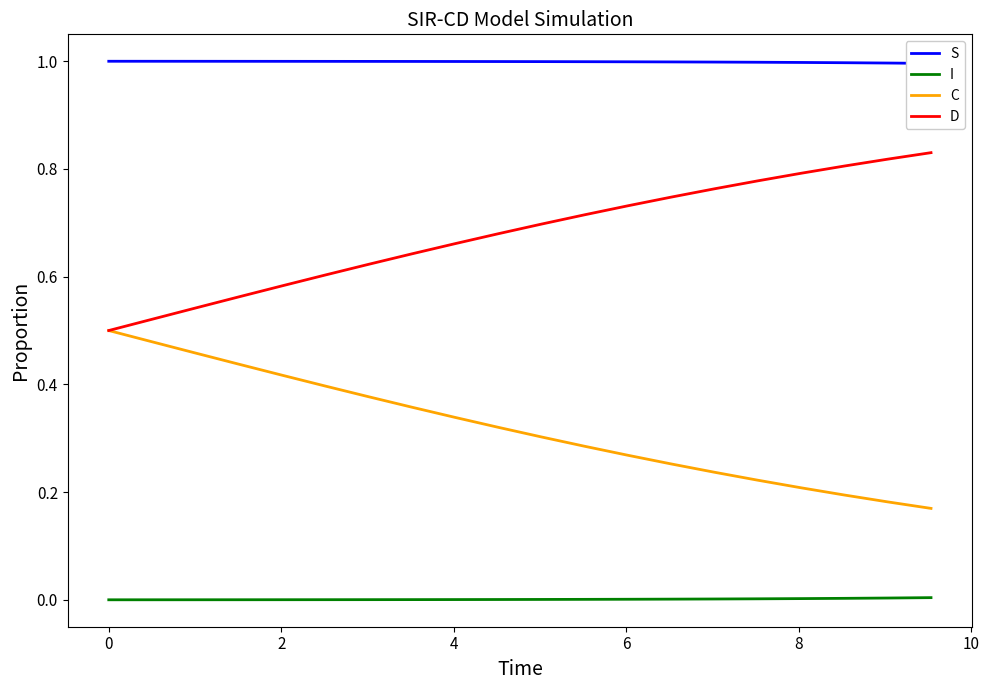

True or false: C and I intersect in this chart.

False